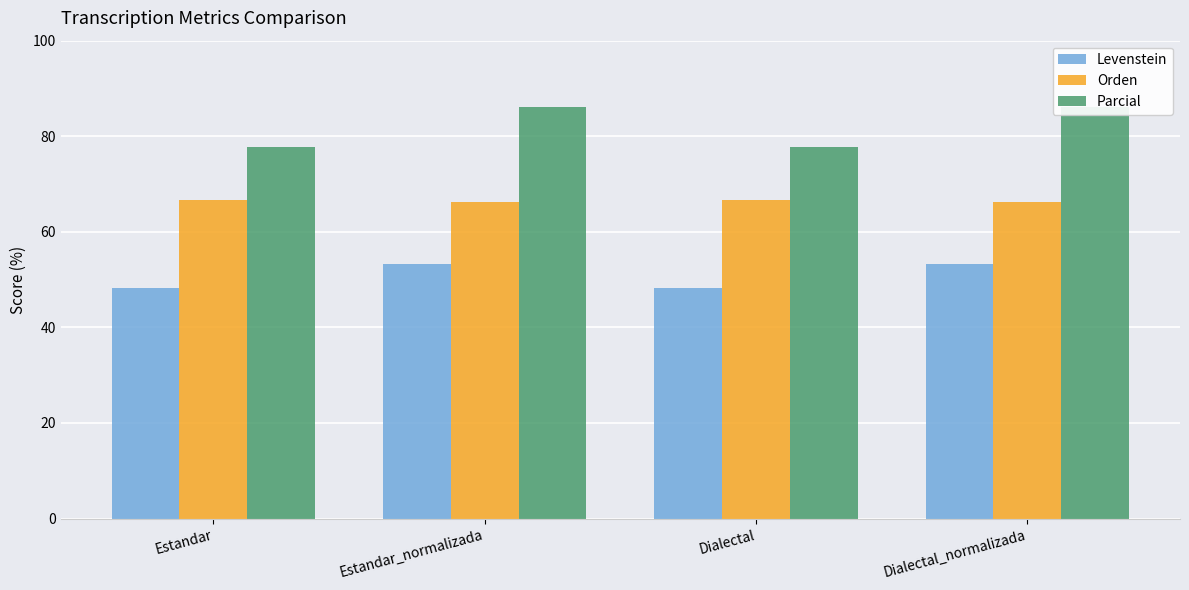

What is the minimum value shown in the chart?

48.1